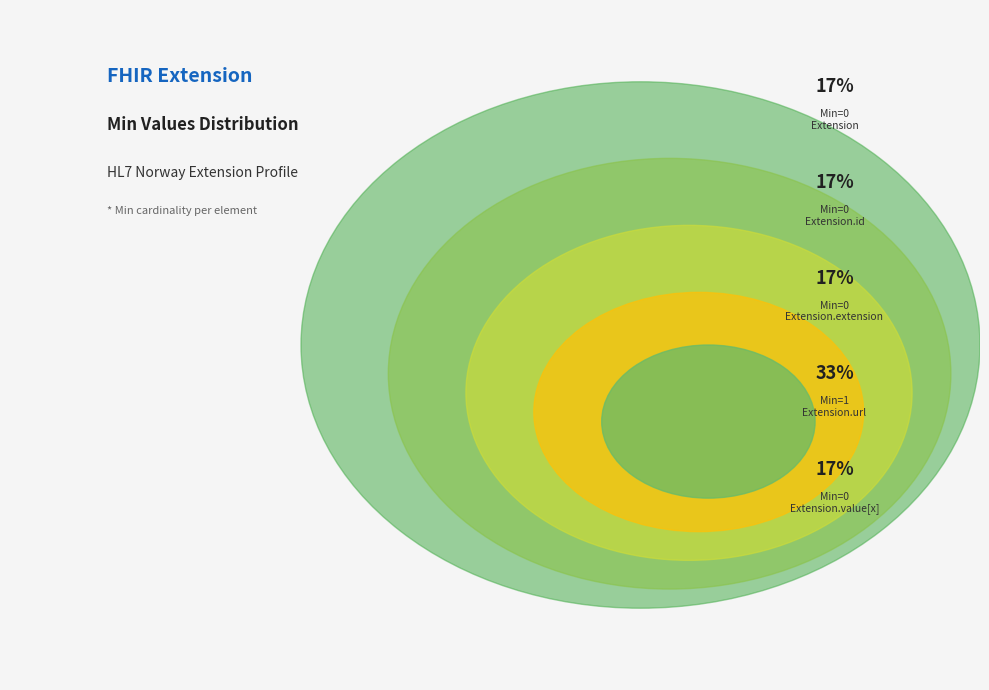

Which category has the biggest portion of the pie?

Extension.url